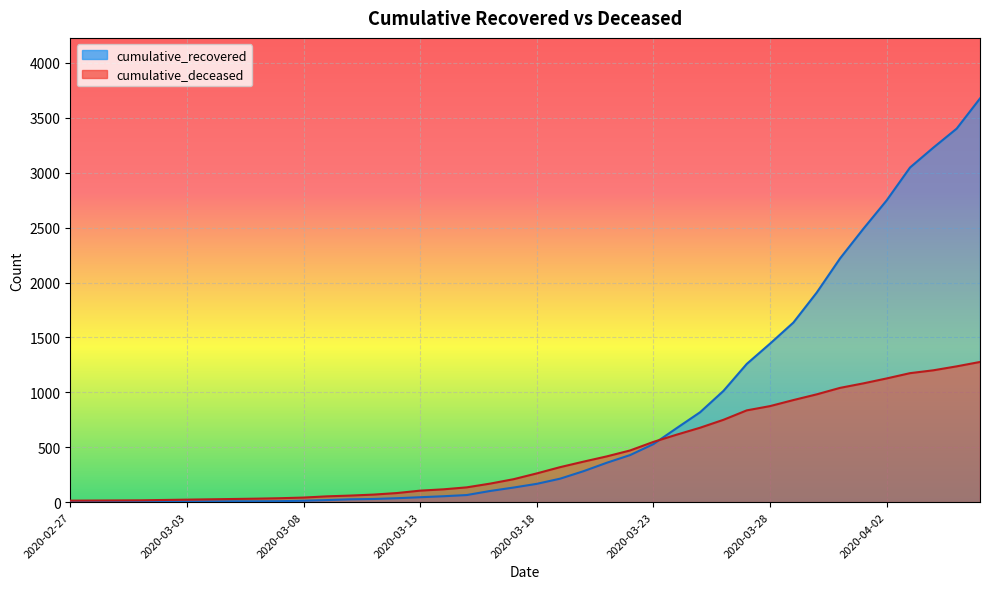

How many series are shown in this chart?

2